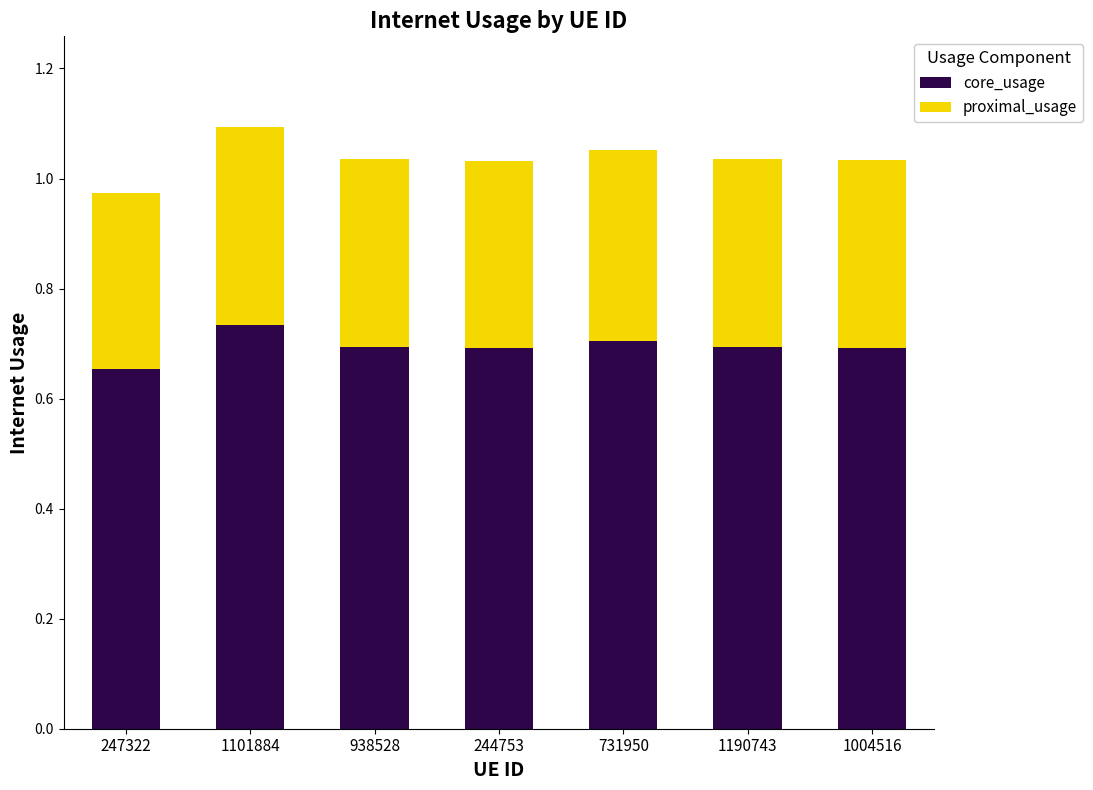

What is the sum of all core_usage values?

4.9